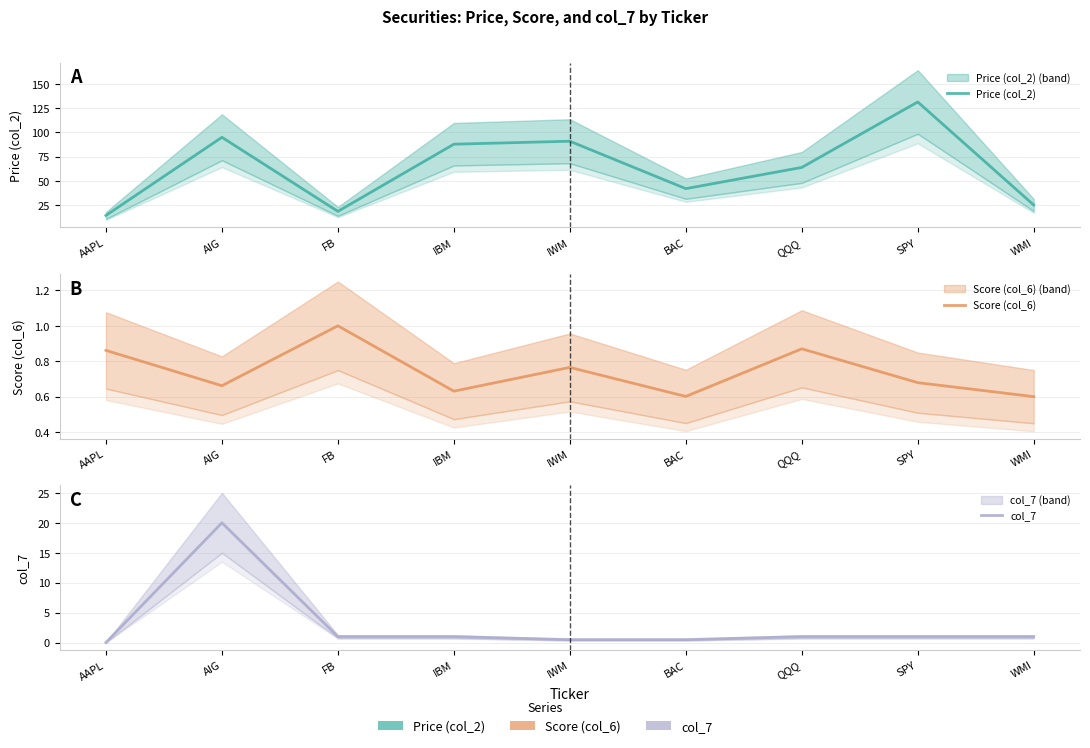

Reading right to left, list all the values displayed in this chart.

Price (col_2): WMI=24.9	SPY=131.4	QQQ=63.8	BAC=41.9	IWM=90.9	IBM=87.8	FB=18.4	AIG=94.9	AAPL=14.2
Score (col_6): WMI=0.6	SPY=0.7	QQQ=0.9	BAC=0.6	IWM=0.8	IBM=0.6	FB=1.0	AIG=0.7	AAPL=0.9
col_7: WMI=1.0	SPY=1.0	QQQ=1.0	BAC=0.5	IWM=0.5	IBM=1.0	FB=1.0	AIG=20.0	AAPL=0.0